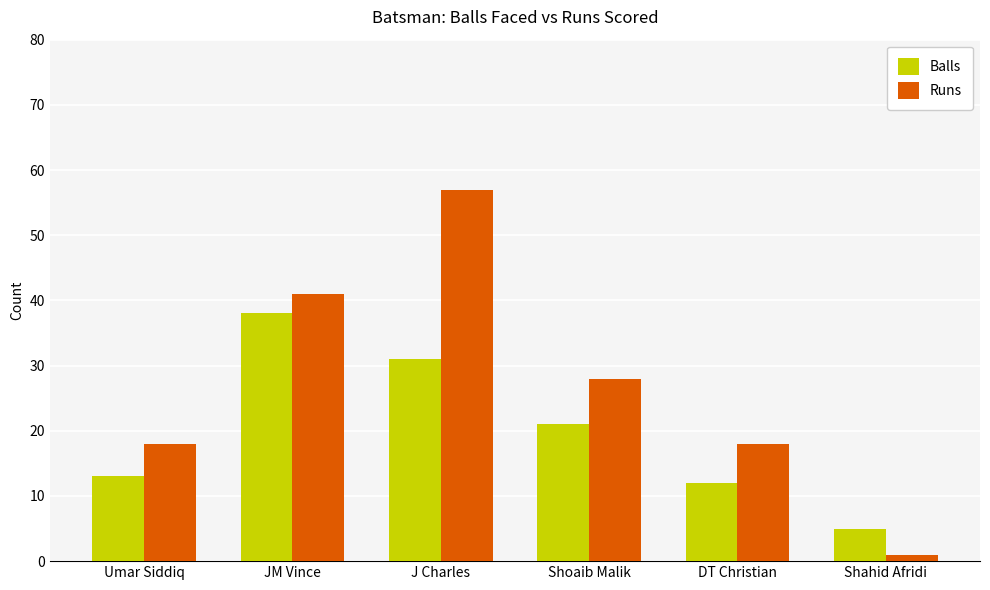

Which series has the largest range (max minus min)?

Runs